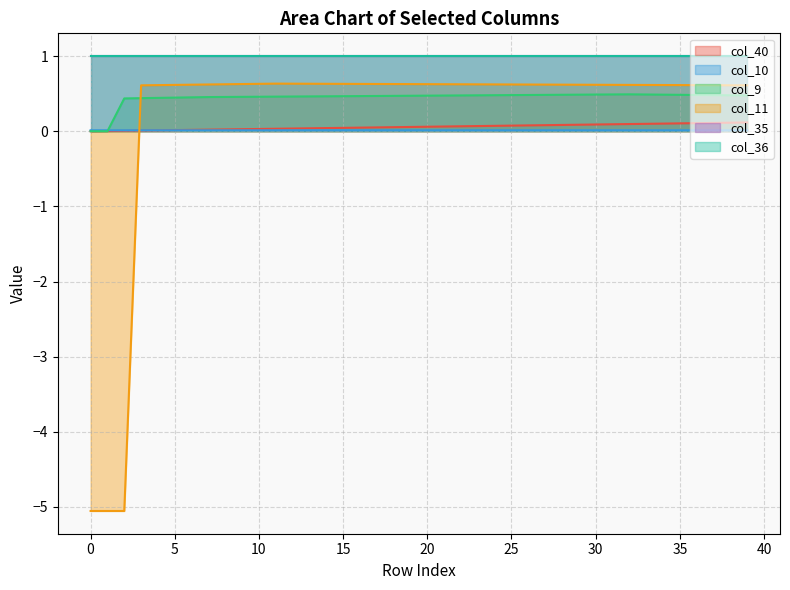

At how many categories does at least one series exceed -2?

40